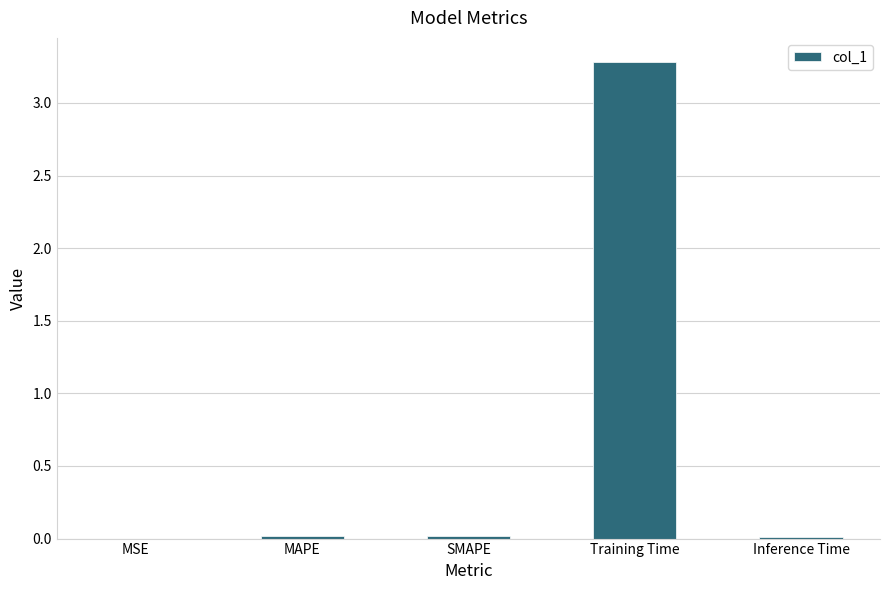

What is the sum of all values?

3.3